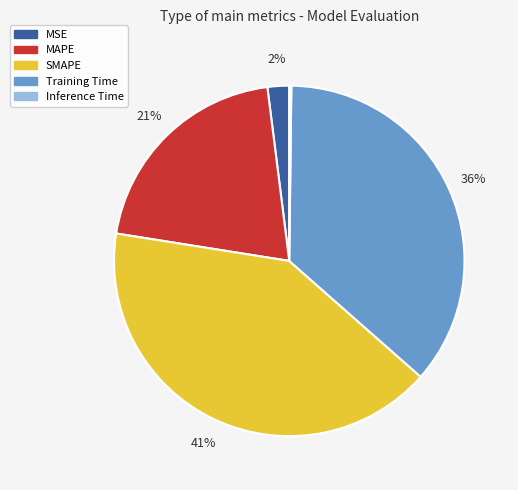

Is it true that MAPE is 10% of the pie?

False